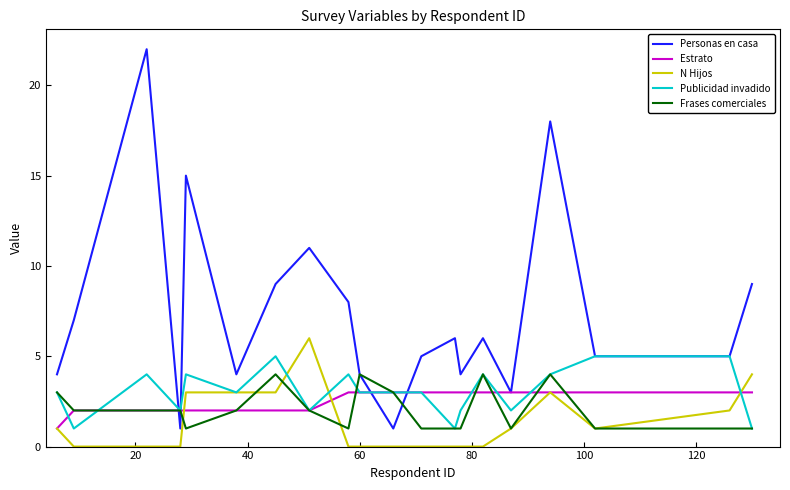

How many lines are shown in the chart?

5